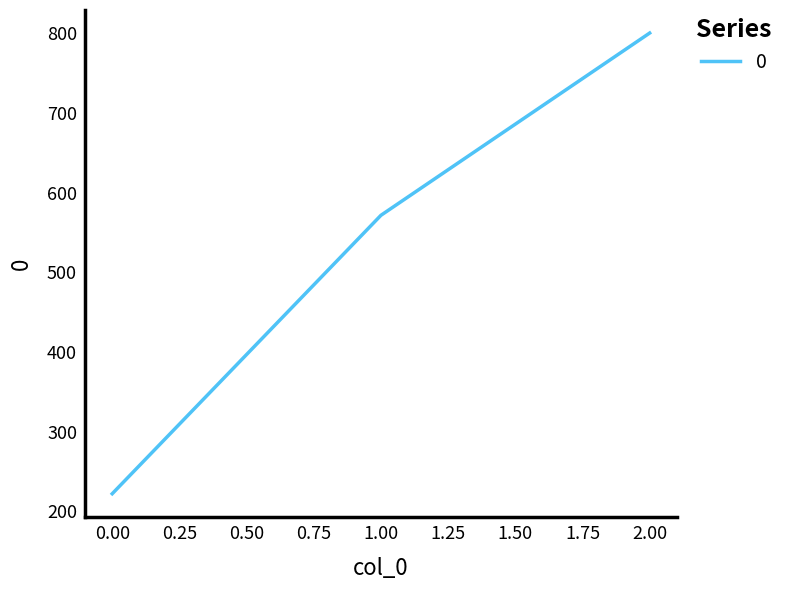

How many categories are shown in the chart?

3